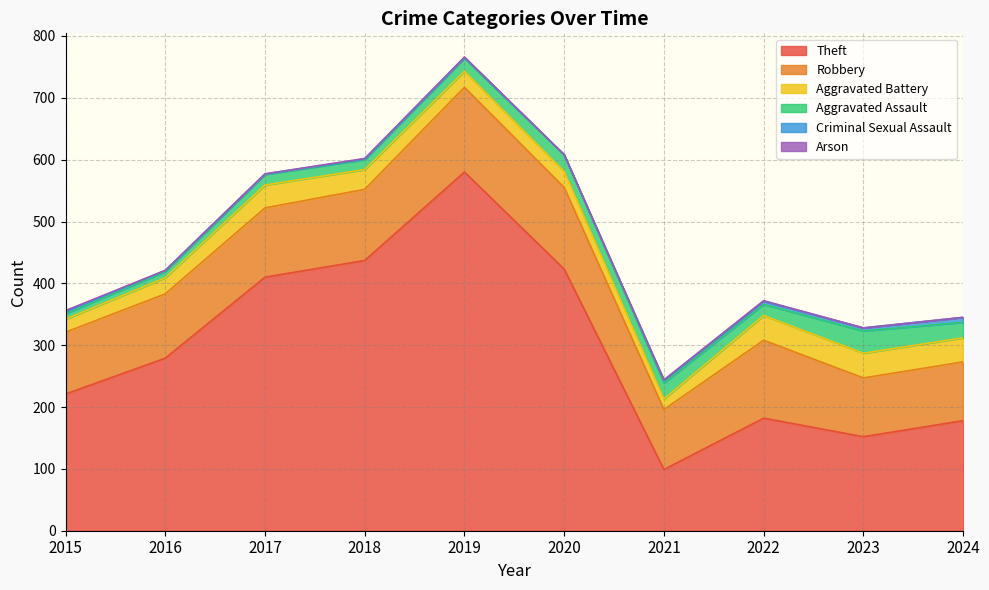

Read the Aggravated Assault value at 2016, to the nearest 5.

10